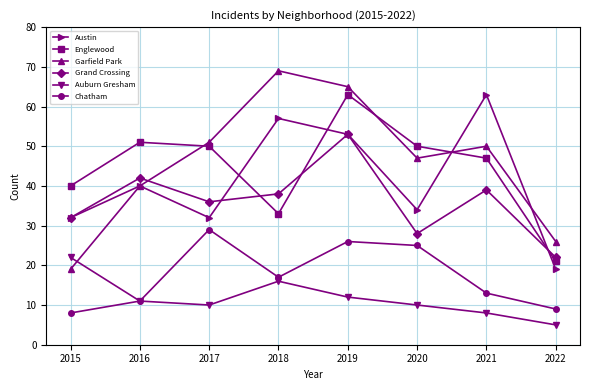

Is the value of Austin at 2022 greater than the value of Grand Crossing at 2020?

No